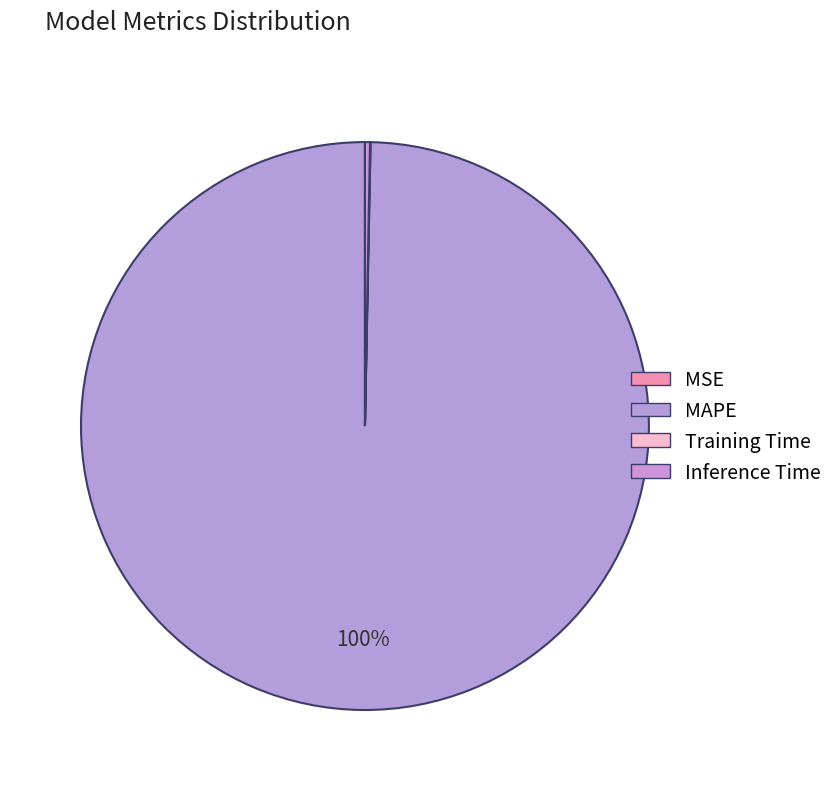

To the nearest percent, what is the difference between the MSE and MAPE slice percentages?

100%